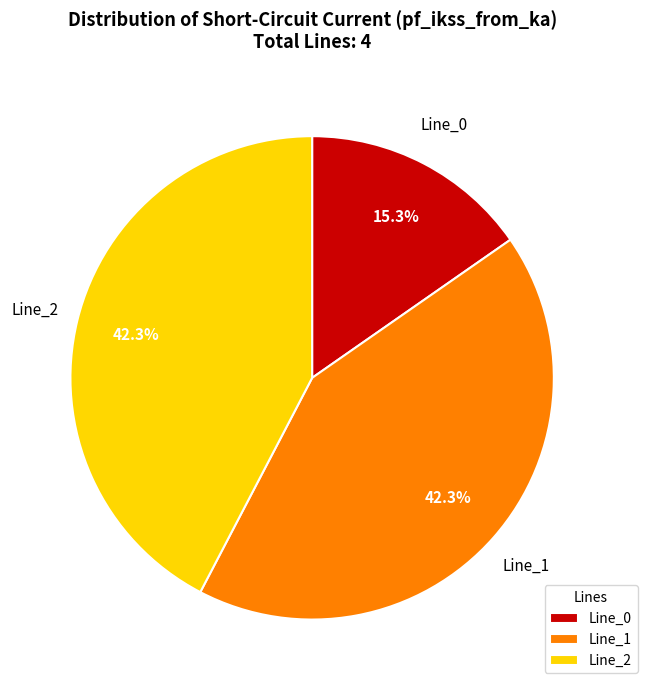

Is it true that Line_2 is 49% of the pie?

False